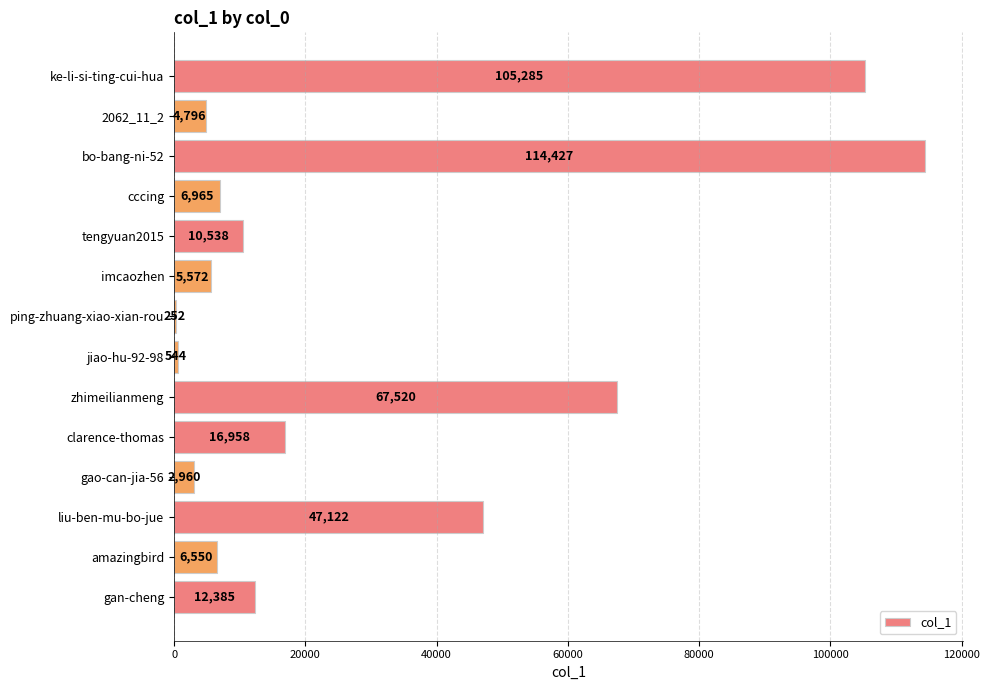

Which category has the highest value across all series?

bo-bang-ni-52